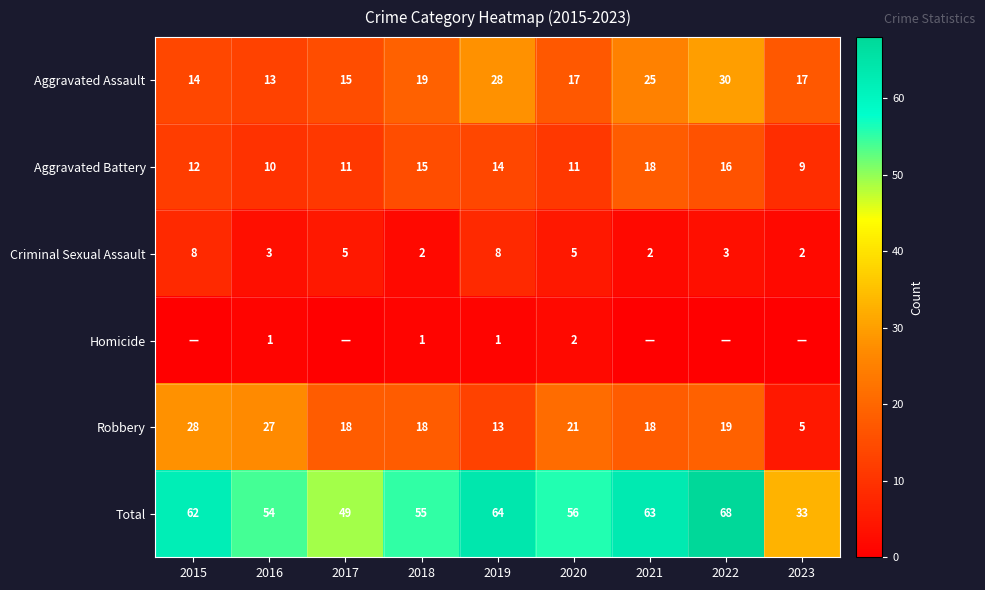

How many values in the Robbery series are below 18?

2